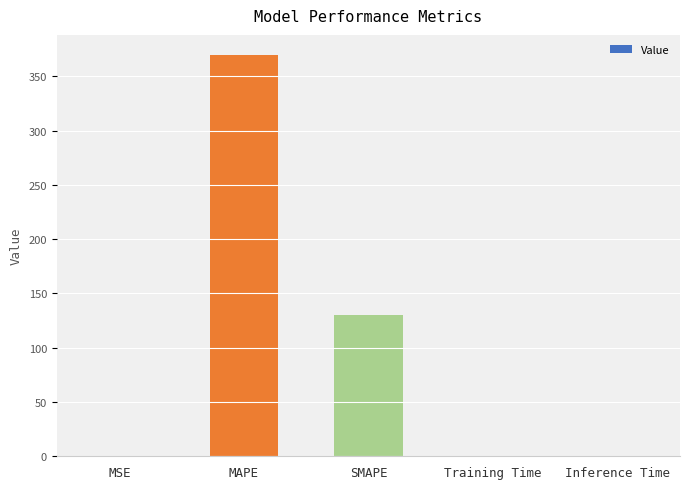

Is it true that the value at MAPE is 369.7?

True